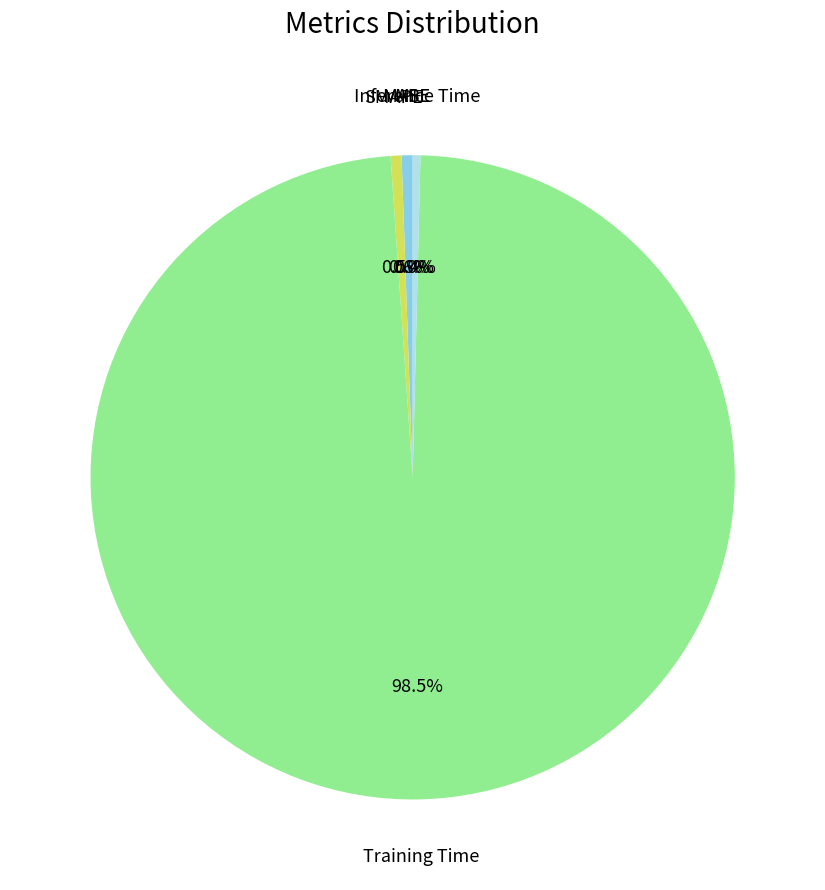

What is the largest slice in the pie chart?

Training Time